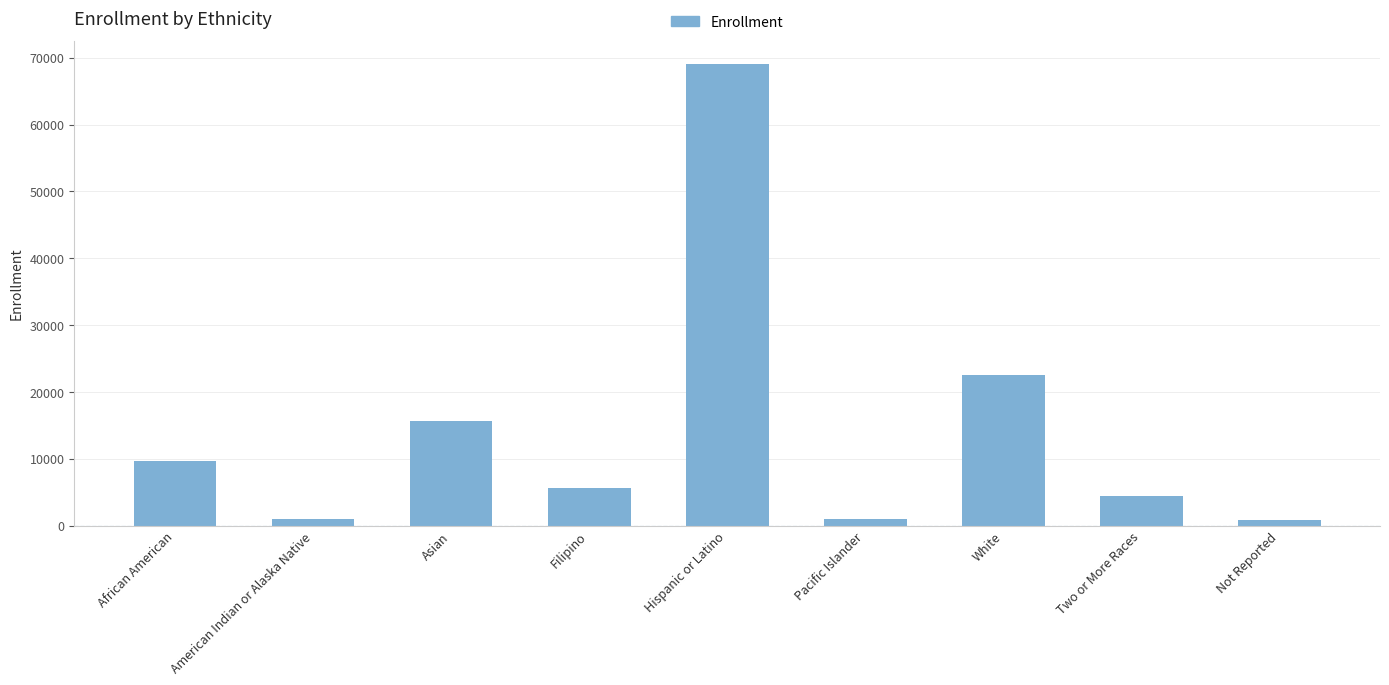

At which label is the value closest to 34945?

White